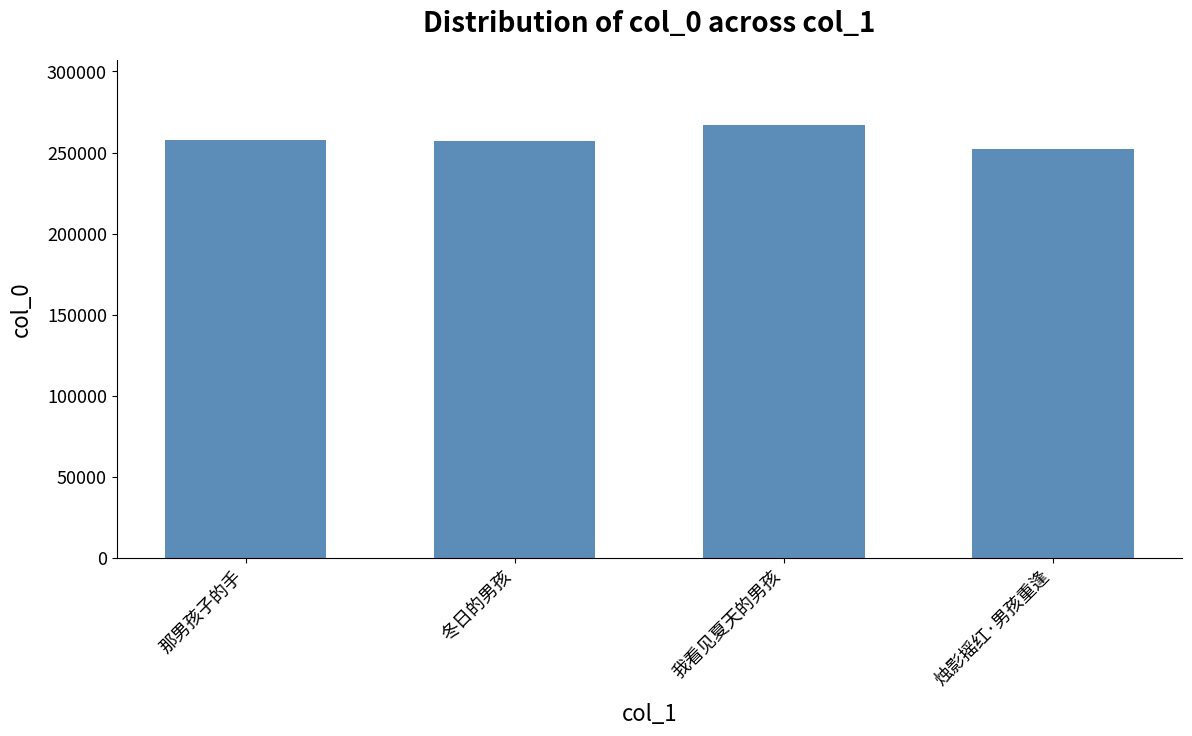

At which category does the chart reach its minimum across all series?

烛影摇红·男孩重逢